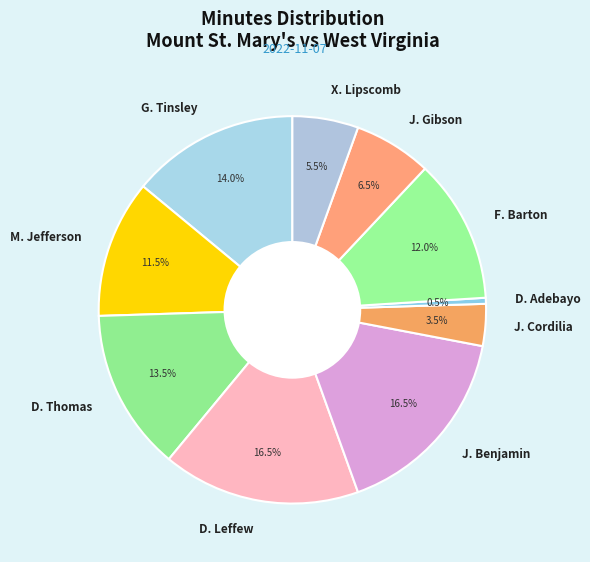

Which has a higher value, D. Leffew or J. Gibson?

D. Leffew